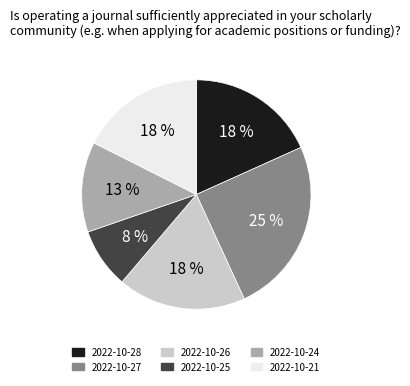

Between 2022-10-25 and 2022-10-26, which is larger?

2022-10-26